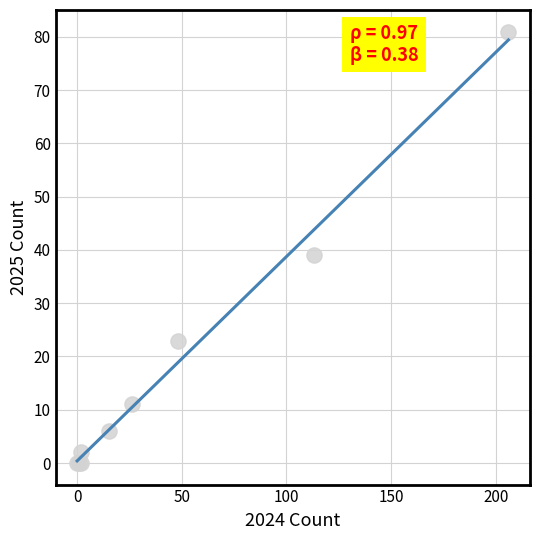

What Y value in the scatter plot is closest to 40?

39